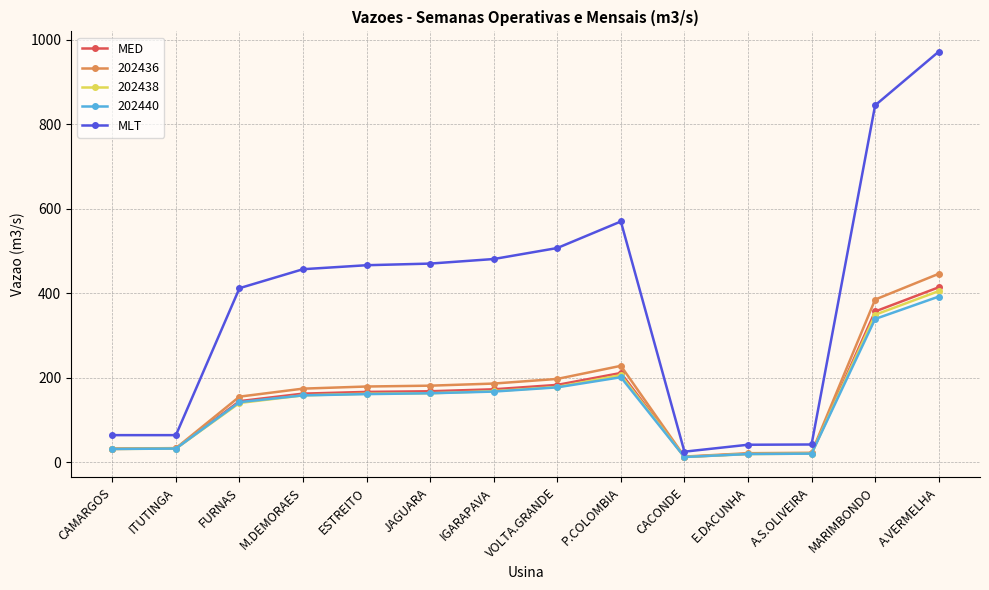

What is the difference between the MED values at E.DACUNHA and M.DEMORAES?

142.5